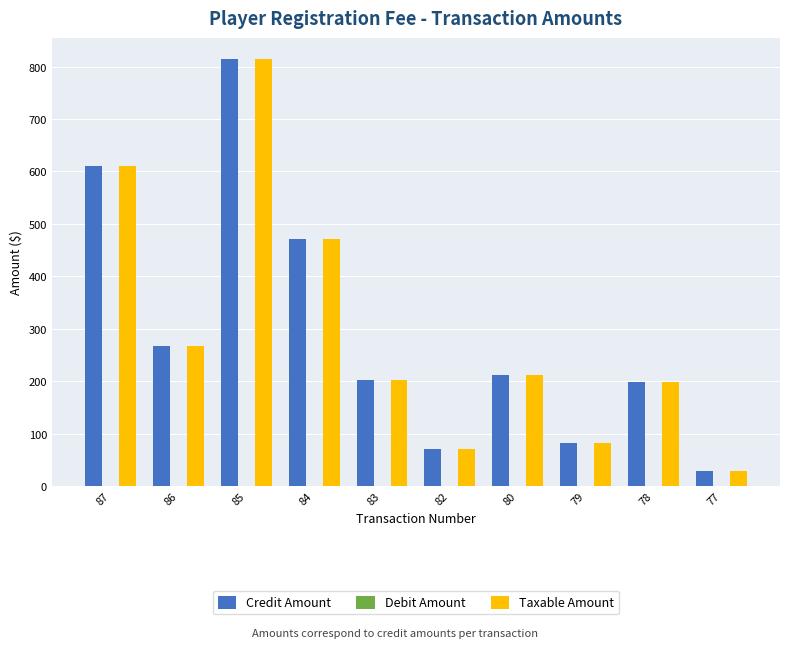

Is the value of Credit Amount at 79 greater than the value of Taxable Amount at 84?

No